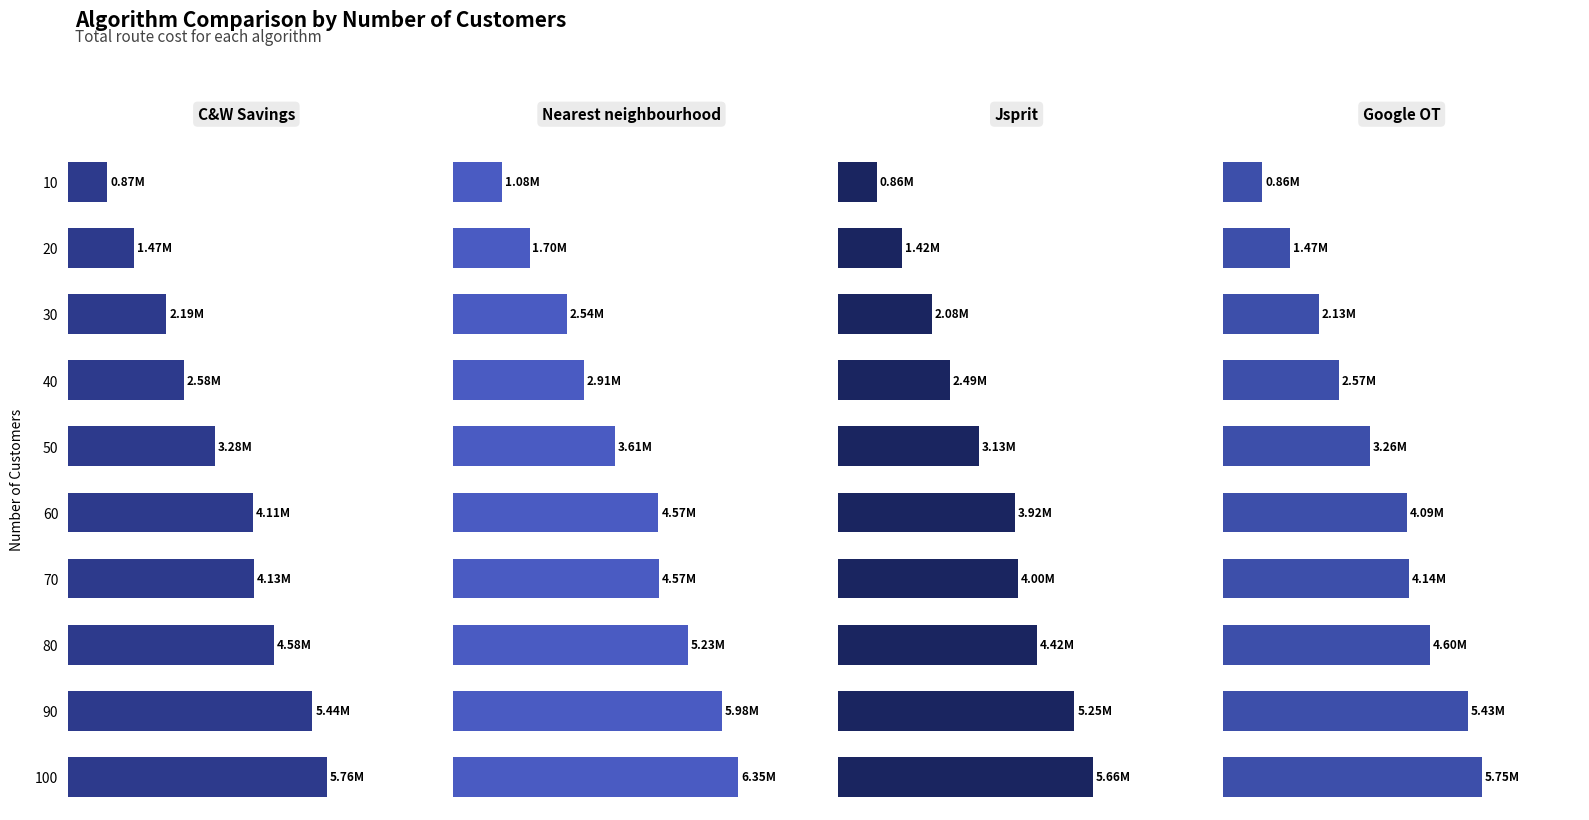

What is the difference between the maximum and minimum values in the Jsprit series?

4803849.4